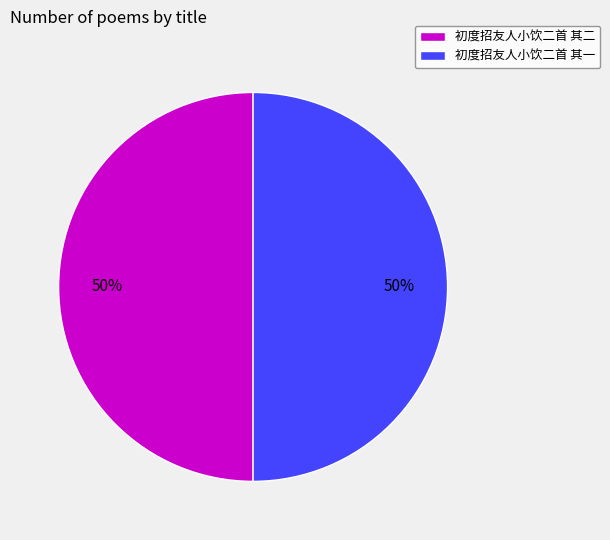

Combined, do 初度招友人小饮二首 其一 and 初度招友人小饮二首 其二 account for over 50%?

Yes